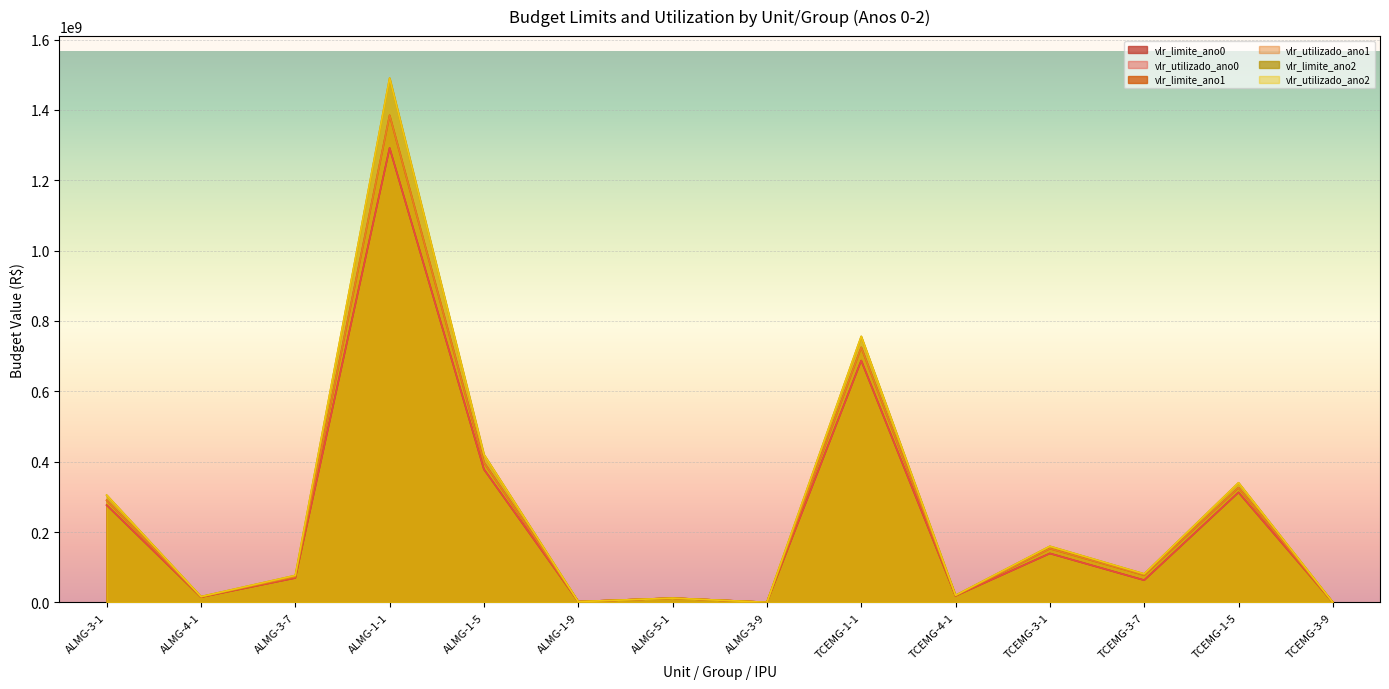

Reading left to right, transcribe all the data shown in this chart.

vlr_limite_ano0: ALMG-3-1=276497900	ALMG-4-1=14800000	ALMG-3-7=69355000	ALMG-1-1=1291921833	ALMG-1-5=378228000	ALMG-1-9=2000000	ALMG-5-1=11953000	ALMG-3-9=30000	TCEMG-1-1=687358884	TCEMG-4-1=18432210	TCEMG-3-1=139003297	TCEMG-3-7=62959098	TCEMG-1-5=312612682	TCEMG-3-9=1000
vlr_utilizado_ano0: ALMG-3-1=276497900	ALMG-4-1=14800000	ALMG-3-7=69355000	ALMG-1-1=1291921833	ALMG-1-5=378228000	ALMG-1-9=2000000	ALMG-5-1=11953000	ALMG-3-9=30000	TCEMG-1-1=687358884	TCEMG-4-1=18432210	TCEMG-3-1=139003297	TCEMG-3-7=62959098	TCEMG-1-5=312612682	TCEMG-3-9=1000
vlr_limite_ano1: ALMG-3-1=290333000	ALMG-4-1=15540000	ALMG-3-7=72822000	ALMG-1-1=1384914300	ALMG-1-5=397867700	ALMG-1-9=2000000	ALMG-5-1=11953000	ALMG-3-9=30000	TCEMG-1-1=725060306	TCEMG-4-1=19224795	TCEMG-3-1=152862843	TCEMG-3-7=77541250	TCEMG-1-5=326055027	TCEMG-3-9=1000
vlr_utilizado_ano1: ALMG-3-1=290333000	ALMG-4-1=15540000	ALMG-3-7=72822000	ALMG-1-1=1384914300	ALMG-1-5=397867700	ALMG-1-9=2000000	ALMG-5-1=11953000	ALMG-3-9=30000	TCEMG-1-1=725060306	TCEMG-4-1=19224795	TCEMG-3-1=152862843	TCEMG-3-7=77541250	TCEMG-1-5=326055027	TCEMG-3-9=1000
vlr_limite_ano2: ALMG-3-1=304840000	ALMG-4-1=16317000	ALMG-3-7=76464000	ALMG-1-1=1490766900	ALMG-1-5=420261100	ALMG-1-9=2000000	ALMG-5-1=11953000	ALMG-3-9=30000	TCEMG-1-1=756237899	TCEMG-4-1=20051461	TCEMG-3-1=159435946	TCEMG-3-7=80875524	TCEMG-1-5=340075393	TCEMG-3-9=1000
vlr_utilizado_ano2: ALMG-3-1=304840000	ALMG-4-1=16317000	ALMG-3-7=76464000	ALMG-1-1=1490766900	ALMG-1-5=420261100	ALMG-1-9=2000000	ALMG-5-1=11953000	ALMG-3-9=30000	TCEMG-1-1=756237899	TCEMG-4-1=20051461	TCEMG-3-1=159435946	TCEMG-3-7=80875524	TCEMG-1-5=340075393	TCEMG-3-9=1000